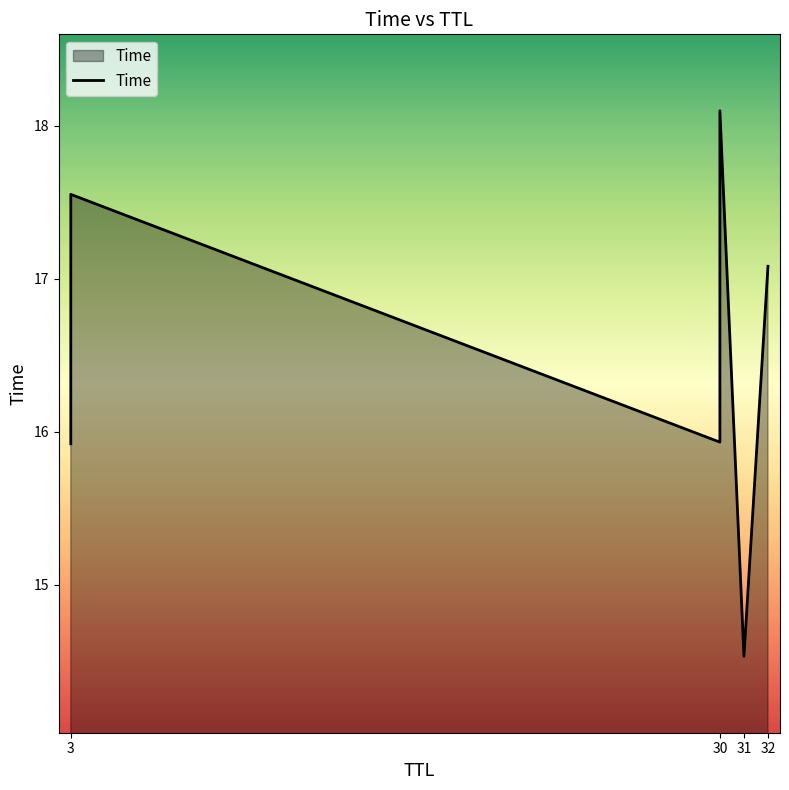

Reading right to left, extract all data points from this chart.

17.1	14.5	18.1	15.9	17.6	15.9